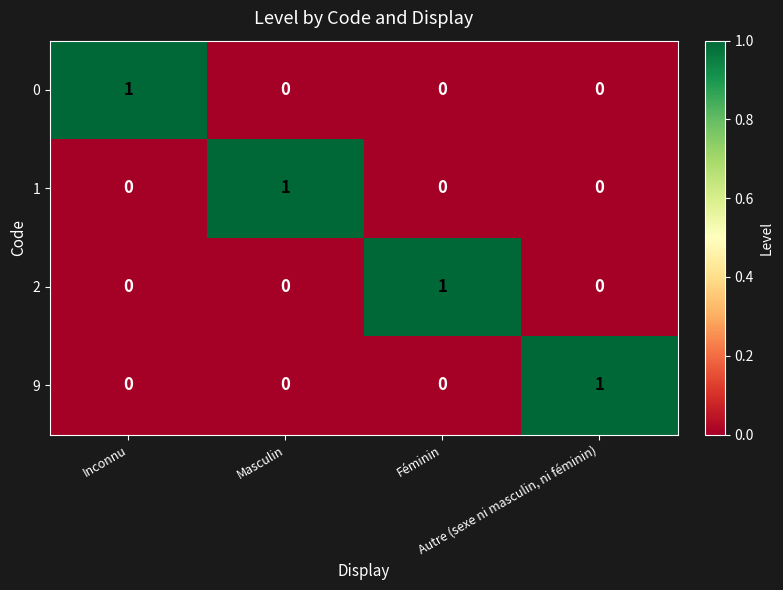

At how many categories does at least one series exceed 0?

4